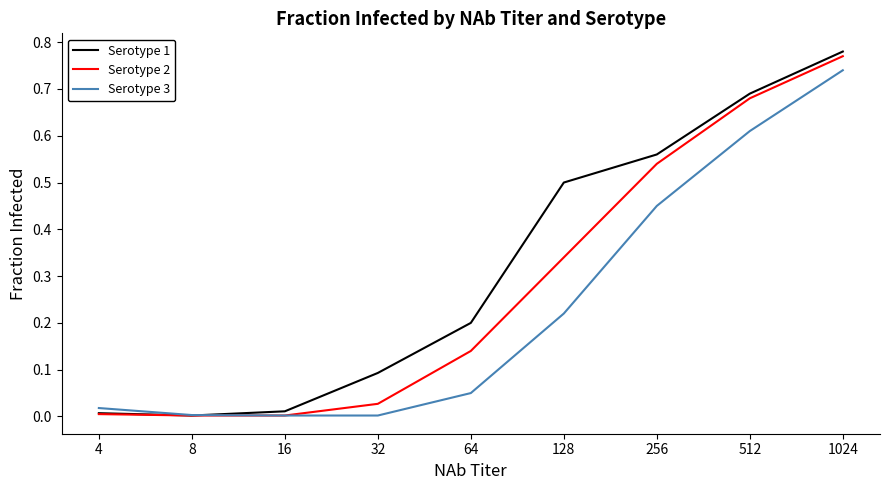

In Serotype 1, how many points are lower than both neighbors (excluding endpoints)?

1